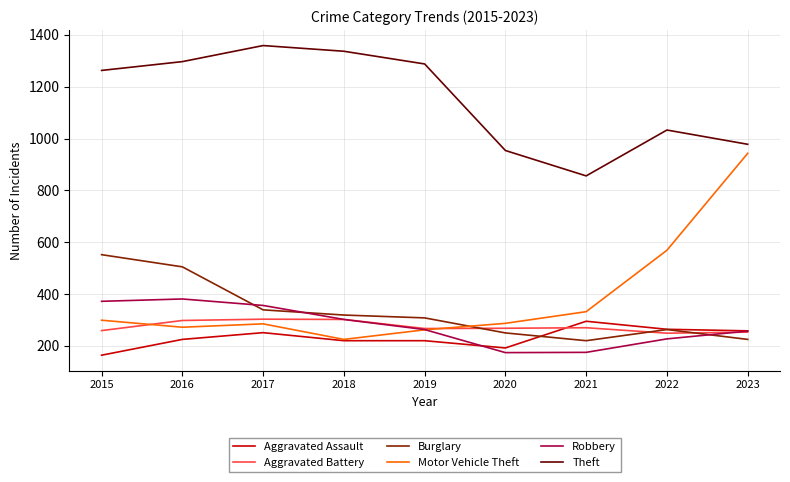

Is the value of Theft at 2017 greater than the value of Aggravated Assault at 2018?

Yes